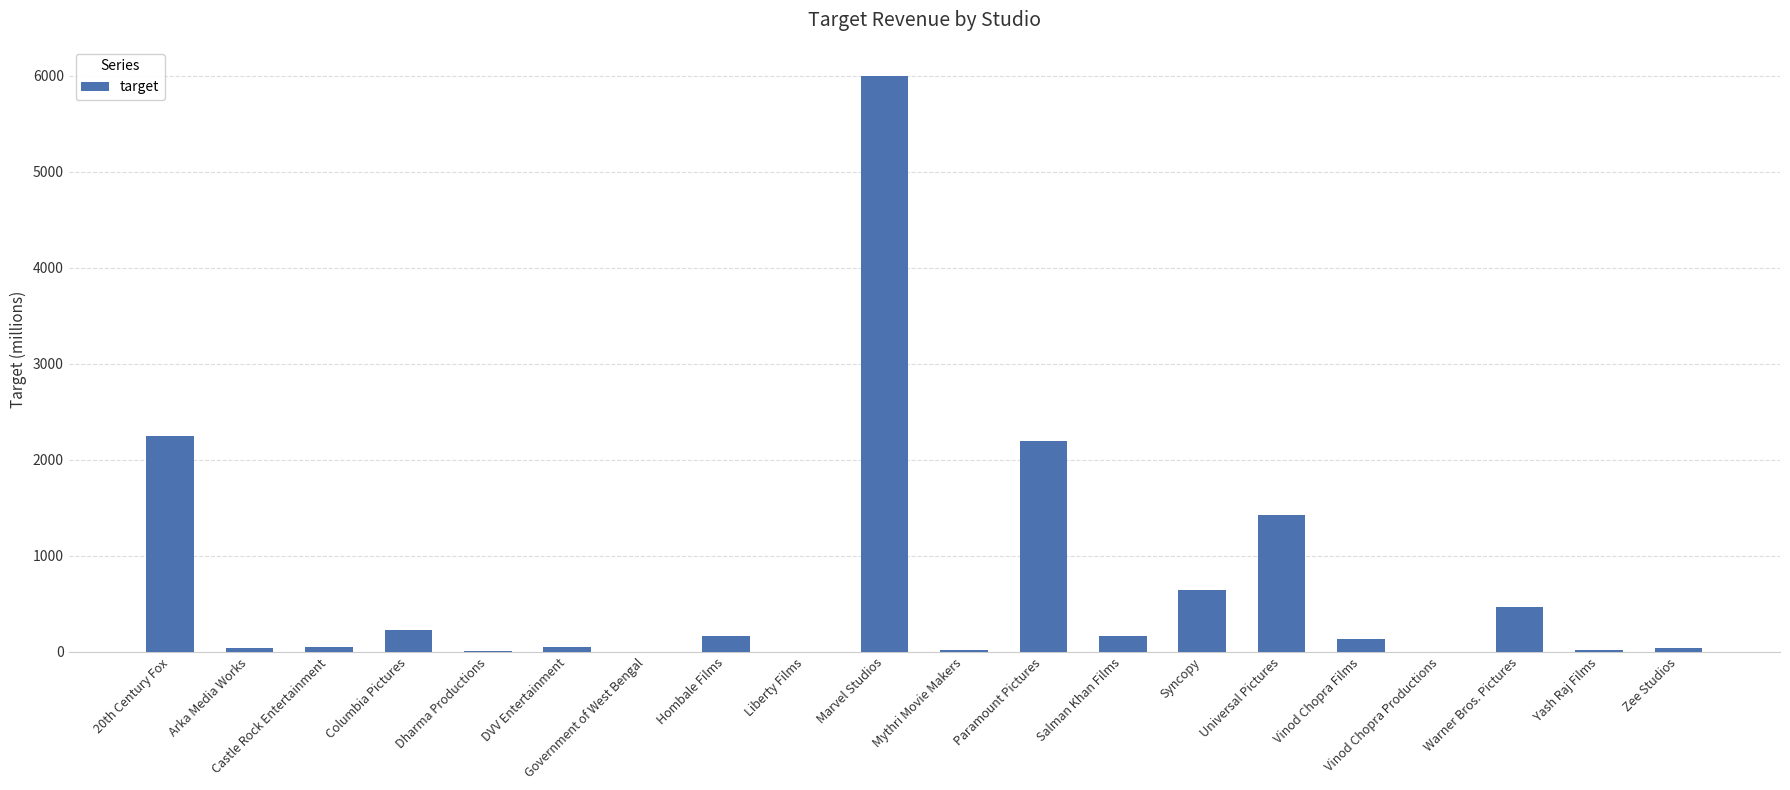

What is the average value?

695.4